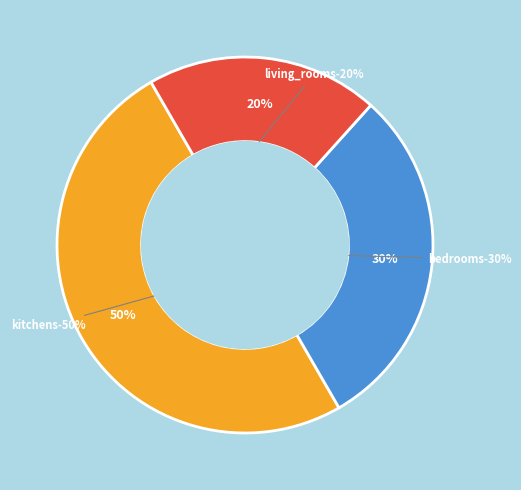

Is it true that bedrooms is 30% of the pie?

True